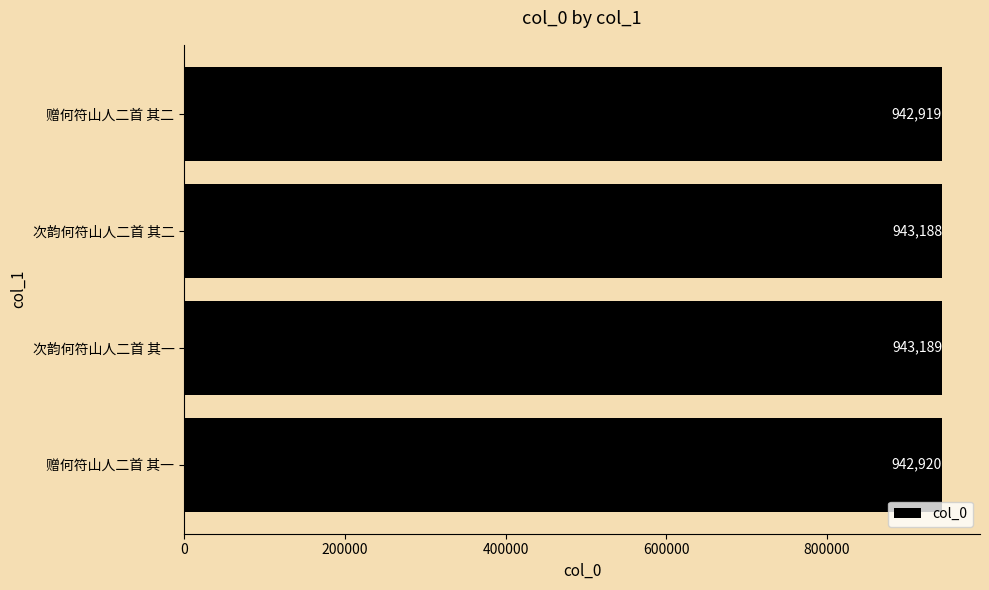

What is the average value?

943054